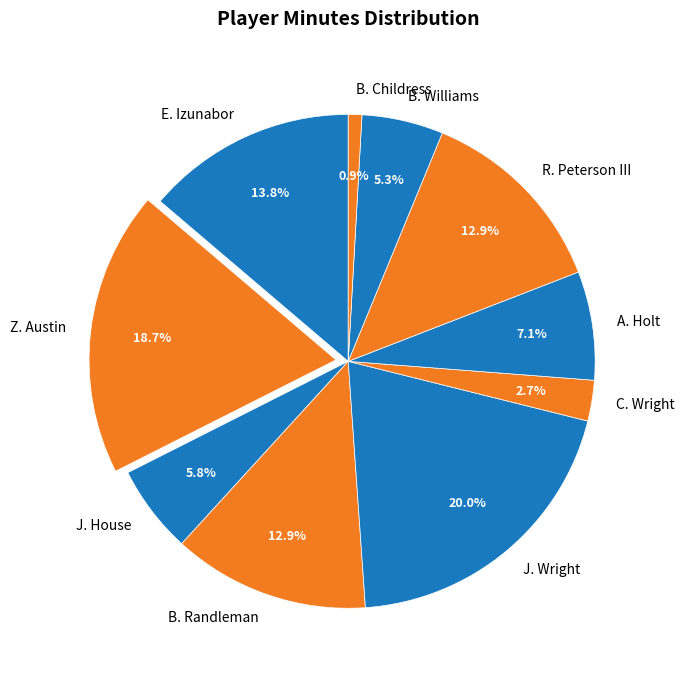

Is the sum of A. Holt and Z. Austin greater than half?

No